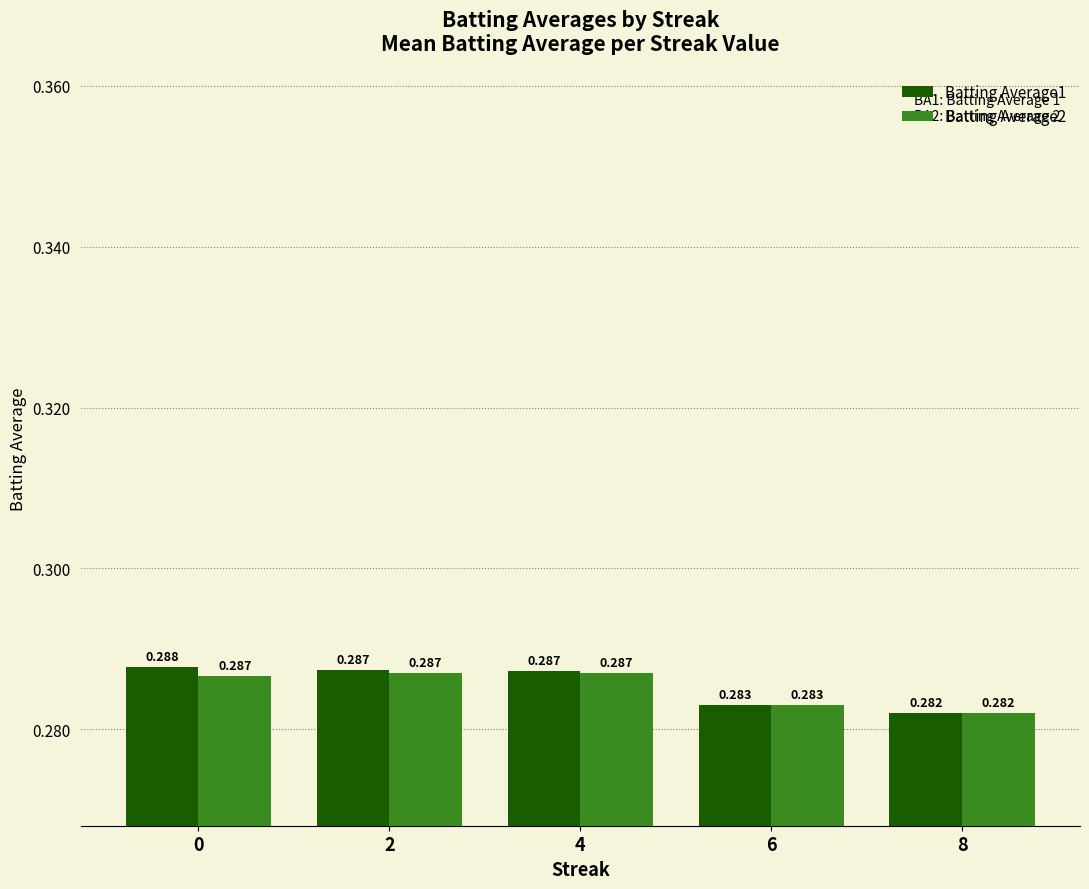

At which category is the sum across all series the highest?

2